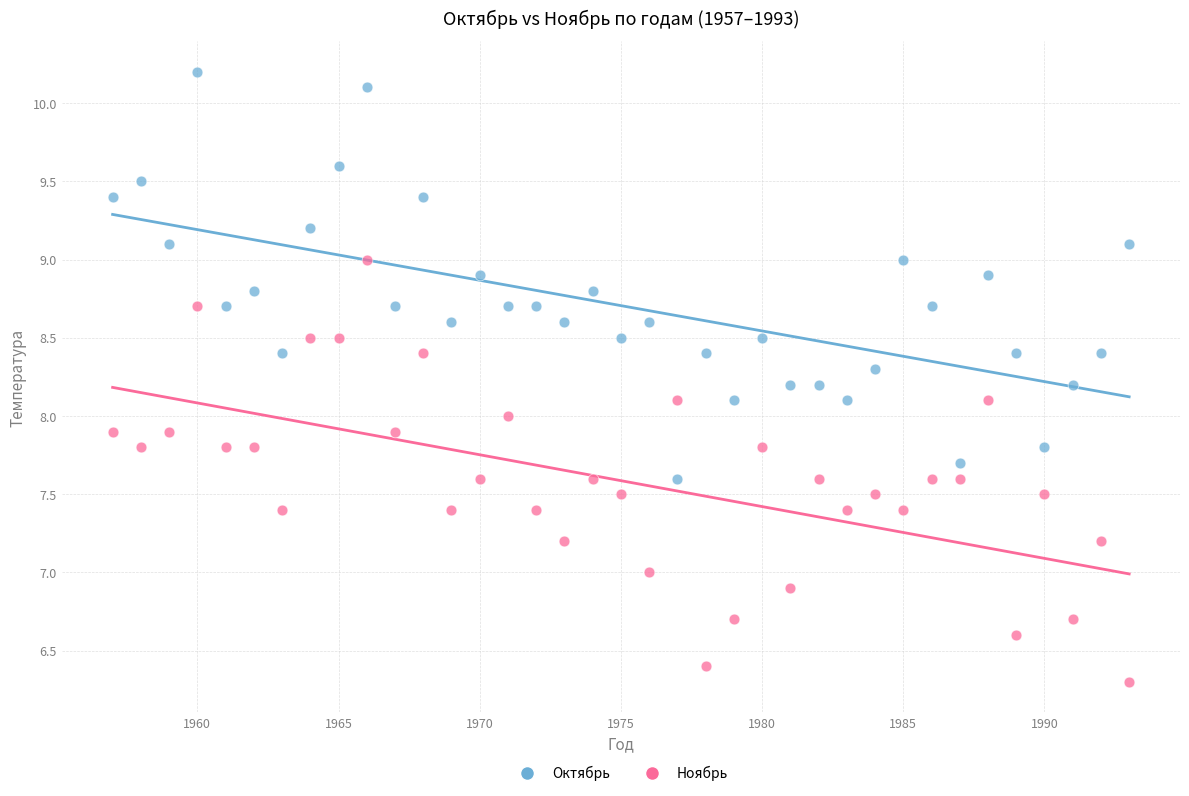

What are all the series names shown in the legend?

Октябрь, Ноябрь